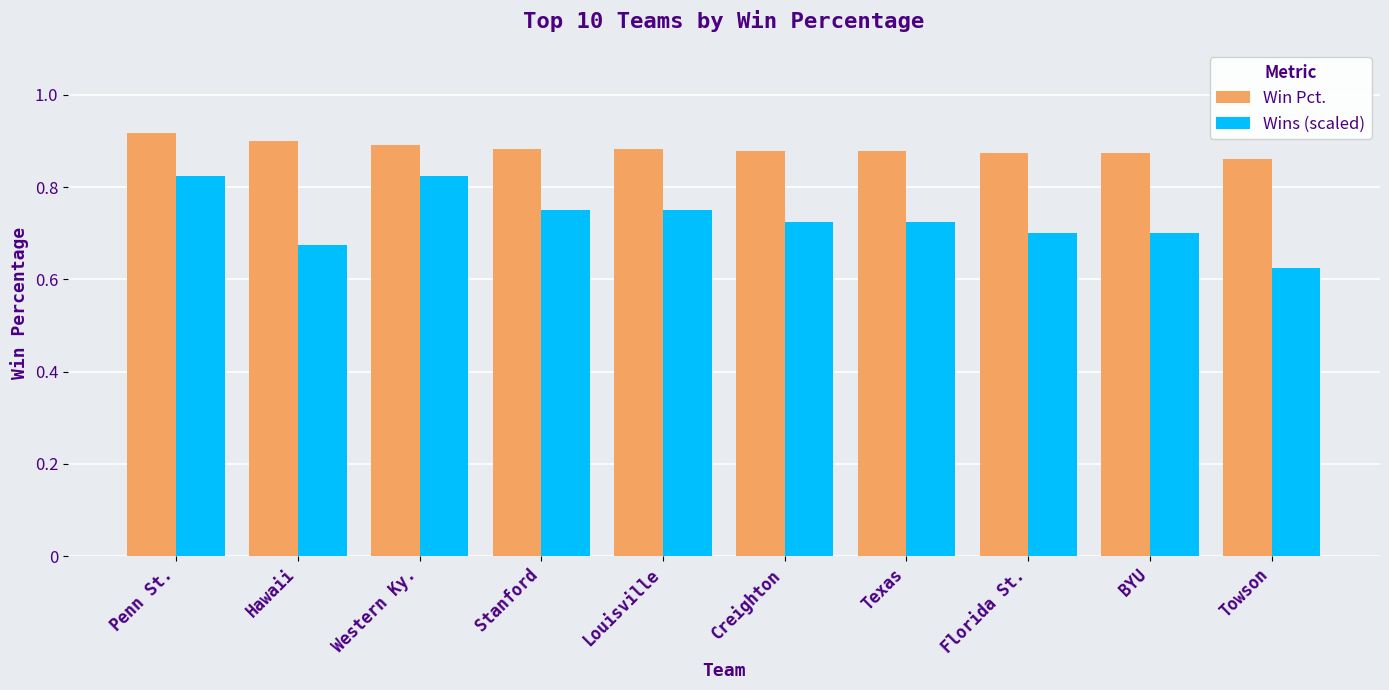

Does the chart contain stacked bars?

No